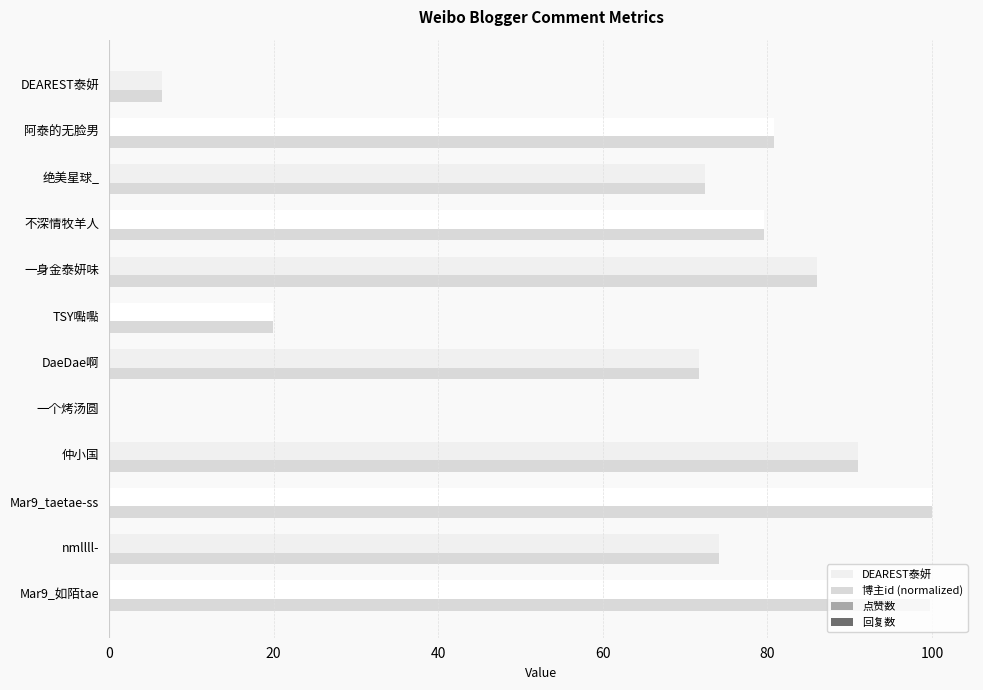

Which series has the largest range (max minus min)?

博主id (normalized)